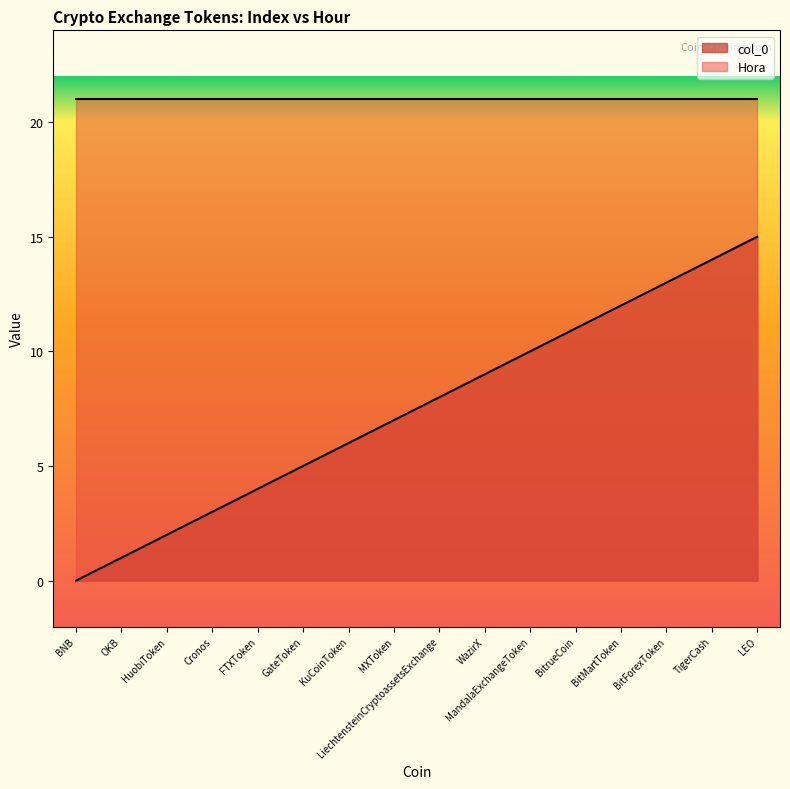

Rank the categories by value from lowest to highest.

BNB, OKB, HuobiToken, Cronos, FTXToken, GateToken, KuCoinToken, MXToken, LiechtensteinCryptoassetsExchange, WazirX, MandalaExchangeToken, BitrueCoin, BitMartToken, BitForexToken, TigerCash, LEO